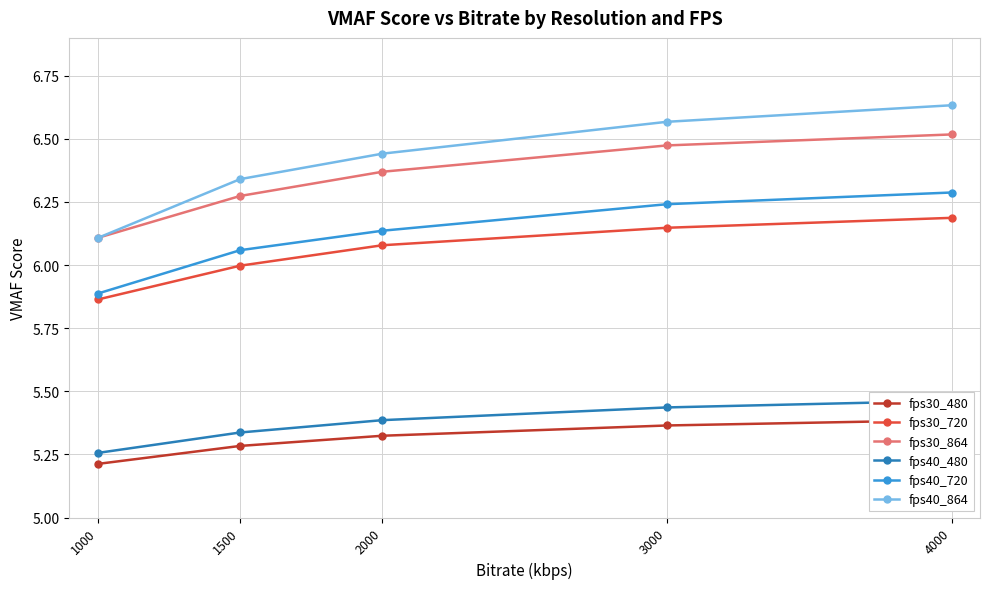

Does the chart display data point markers on the line(s)?

Yes